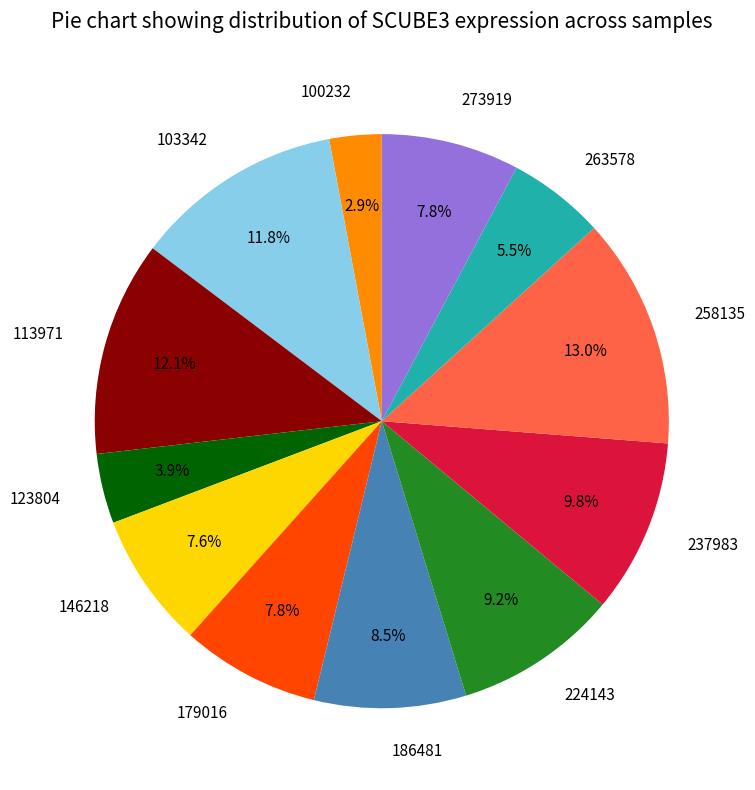

Count the number of slices in the pie.

12